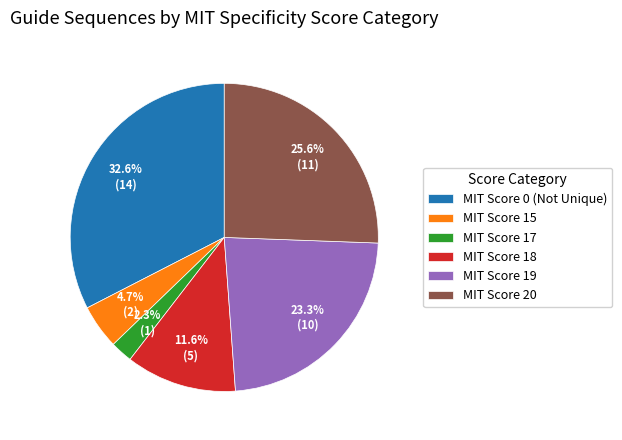

Is it true that MIT Score 0 (Not Unique) is 33% of the pie?

True